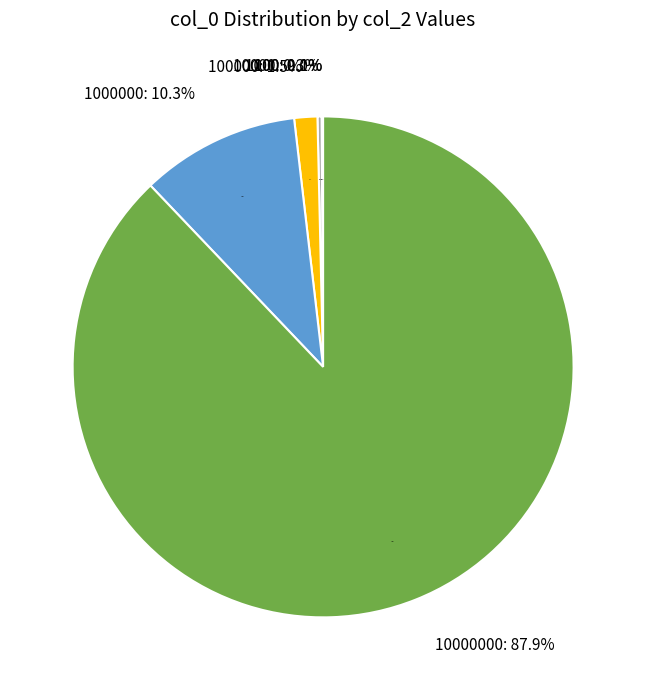

Which category has the biggest portion of the pie?

10000000